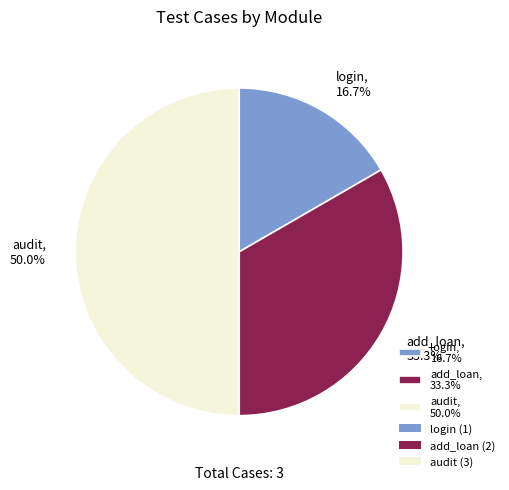

Count the number of slices in the pie.

3